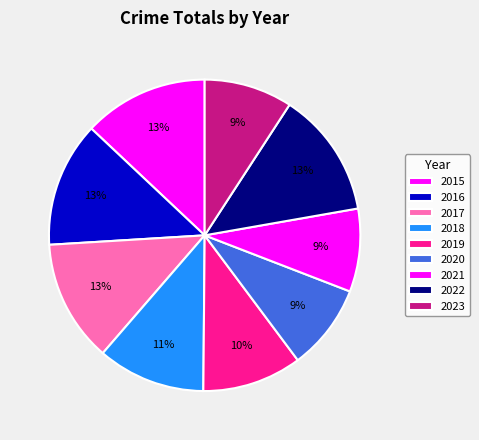

Count the number of slices in the pie.

9